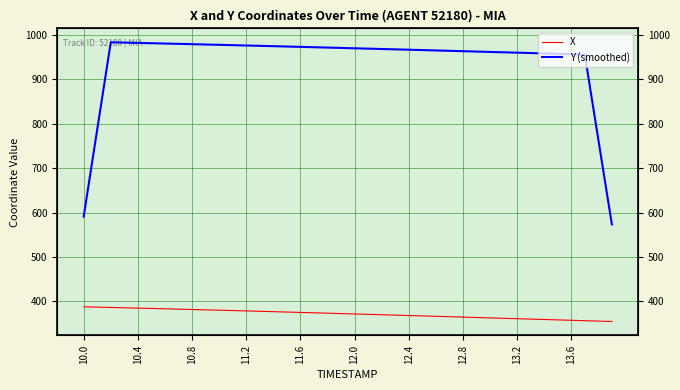

True or false: Y (smoothed) and X cross at least once.

False